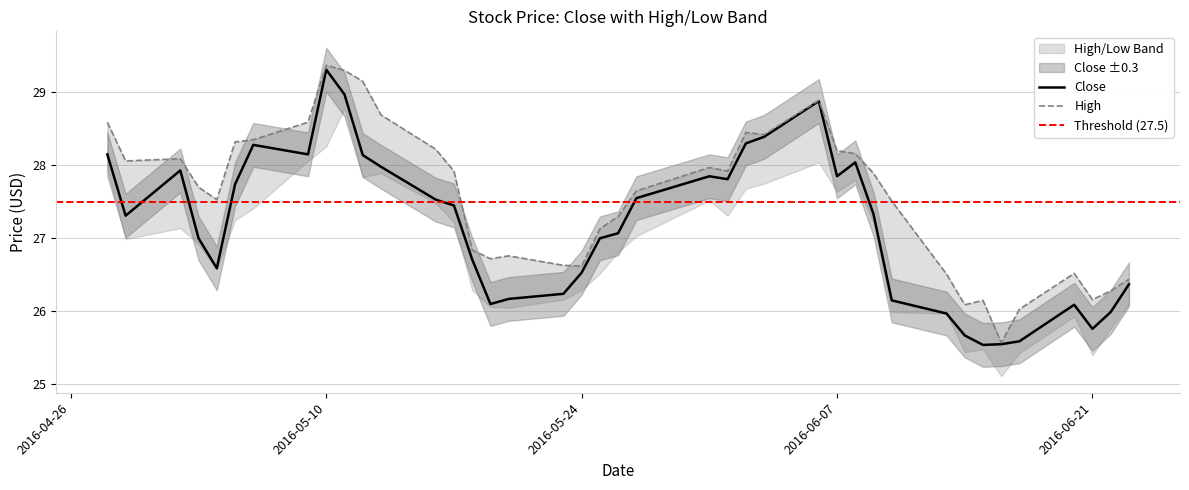

How many interior local valleys does the Close series have?

8